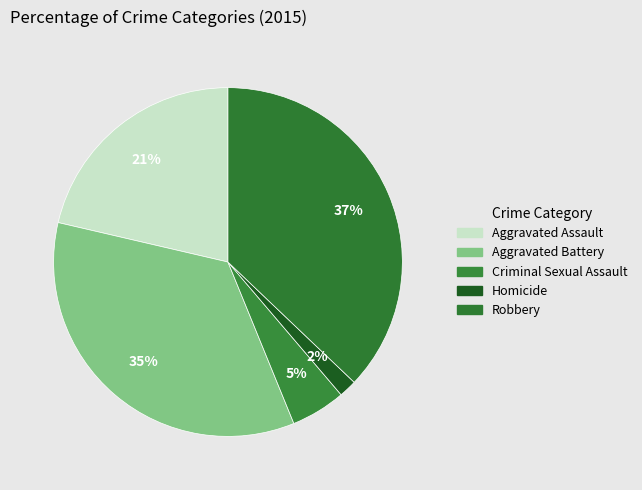

Is it true that Criminal Sexual Assault is 5% of the pie?

True